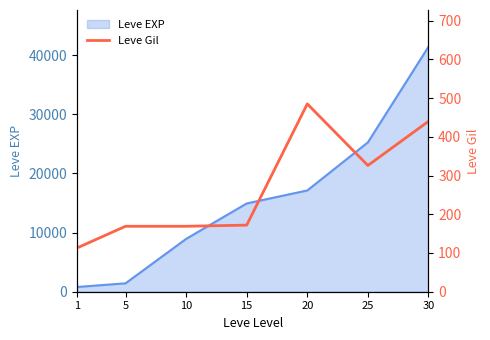

Reading left to right, what are all the values shown in this chart?

1=113	5=169	10=169	15=172	20=485	25=326	30=440